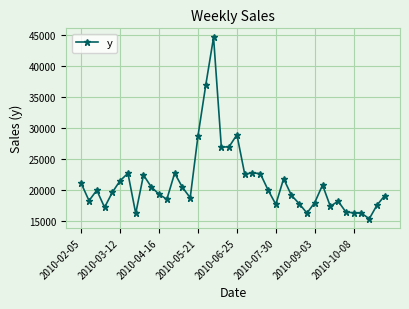

What is the smallest value displayed?

15395.3